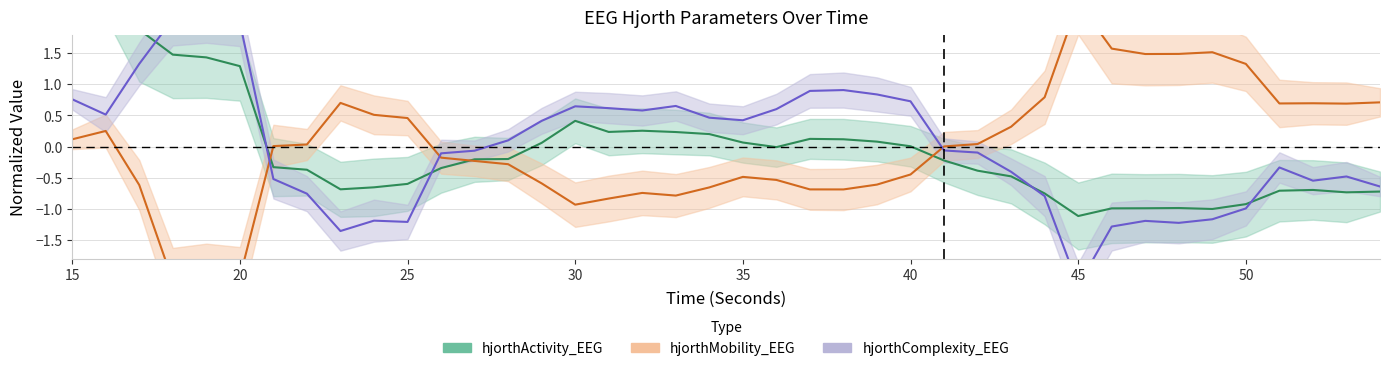

Reading left to right, transcribe all the data shown in this chart.

hjorthActivity_EEG: 15=3.2	16=3.1	17=1.9	18=1.5	19=1.4	20=1.3	21=-0.3	22=-0.4	23=-0.7	24=-0.7	25=-0.6	26=-0.3	27=-0.2	28=-0.2	29=0.1	30=0.4	31=0.2	32=0.3	33=0.2	34=0.2	35=0.1	36=-0.0	37=0.1	38=0.1	39=0.1	40=0.0	41=-0.2	42=-0.4	43=-0.5	44=-0.8	45=-1.1	46=-1.0	47=-1.0	48=-1.0	49=-1.0	50=-0.9	51=-0.7	52=-0.7	53=-0.7	54=-0.7
hjorthMobility_EEG: 15=0.1	16=0.3	17=-0.6	18=-2.2	19=-2.2	20=-2.1	21=0.0	22=0.0	23=0.7	24=0.5	25=0.5	26=-0.2	27=-0.2	28=-0.3	29=-0.6	30=-0.9	31=-0.8	32=-0.7	33=-0.8	34=-0.7	35=-0.5	36=-0.5	37=-0.7	38=-0.7	39=-0.6	40=-0.4	41=0.0	42=0.0	43=0.3	44=0.8	45=2.3	46=1.6	47=1.5	48=1.5	49=1.5	50=1.3	51=0.7	52=0.7	53=0.7	54=0.7
hjorthComplexity_EEG: 15=0.8	16=0.5	17=1.3	18=2.0	19=2.1	20=2.0	21=-0.5	22=-0.8	23=-1.4	24=-1.2	25=-1.2	26=-0.1	27=-0.1	28=0.1	29=0.4	30=0.6	31=0.6	32=0.6	33=0.7	34=0.5	35=0.4	36=0.6	37=0.9	38=0.9	39=0.8	40=0.7	41=-0.1	42=-0.1	43=-0.4	44=-0.8	45=-2.2	46=-1.3	47=-1.2	48=-1.2	49=-1.2	50=-1.0	51=-0.3	52=-0.5	53=-0.5	54=-0.6